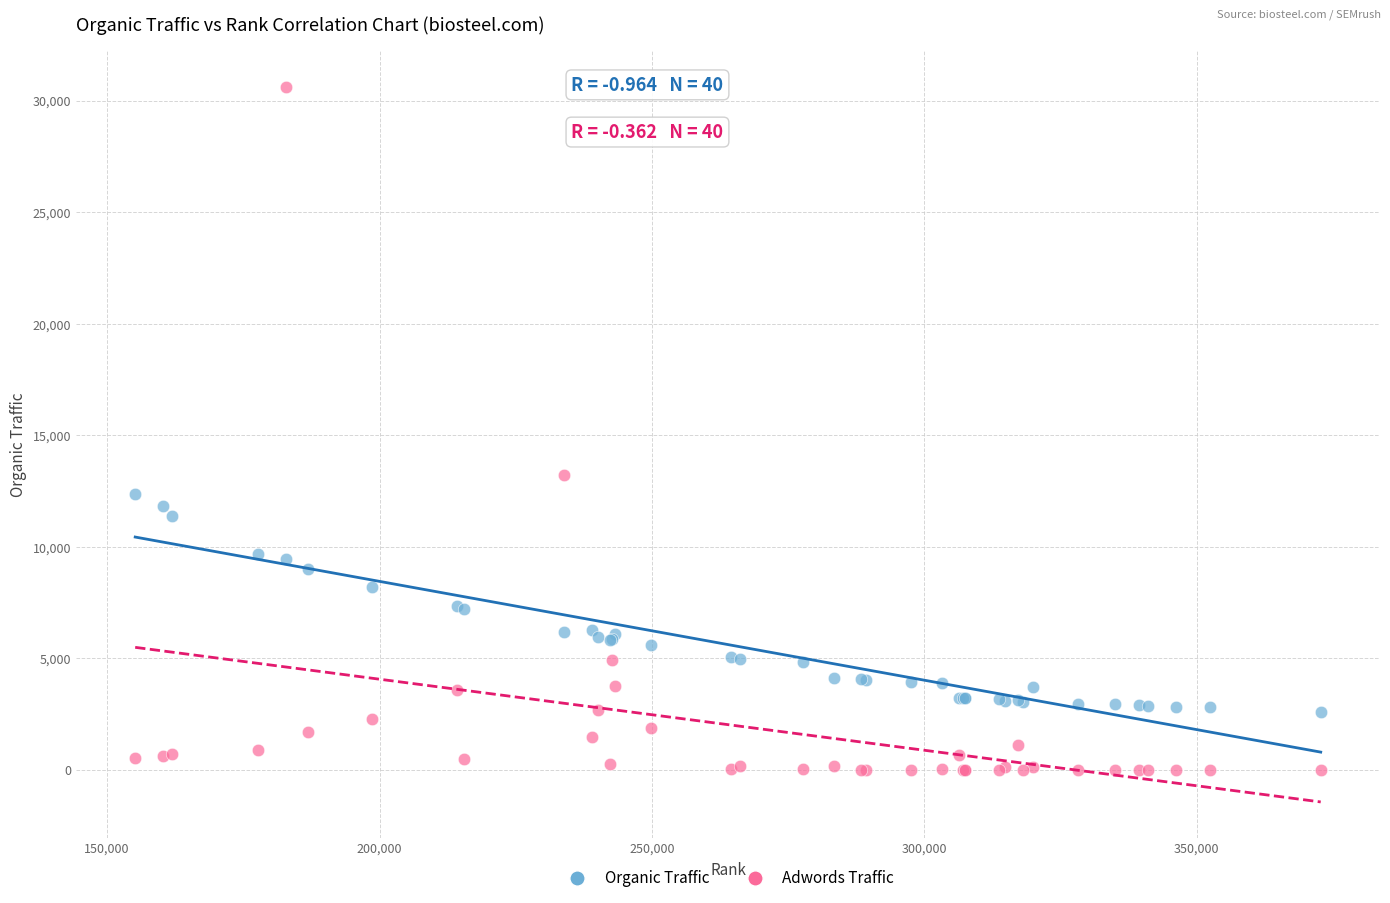

What are all the series names shown in the legend?

Organic Traffic, Adwords Traffic